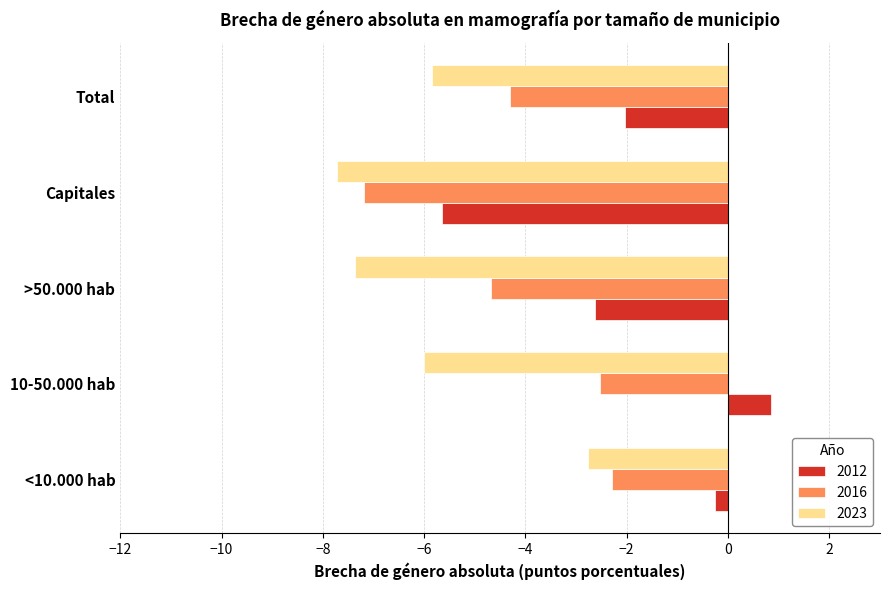

At how many categories does at least one series exceed -3?

4